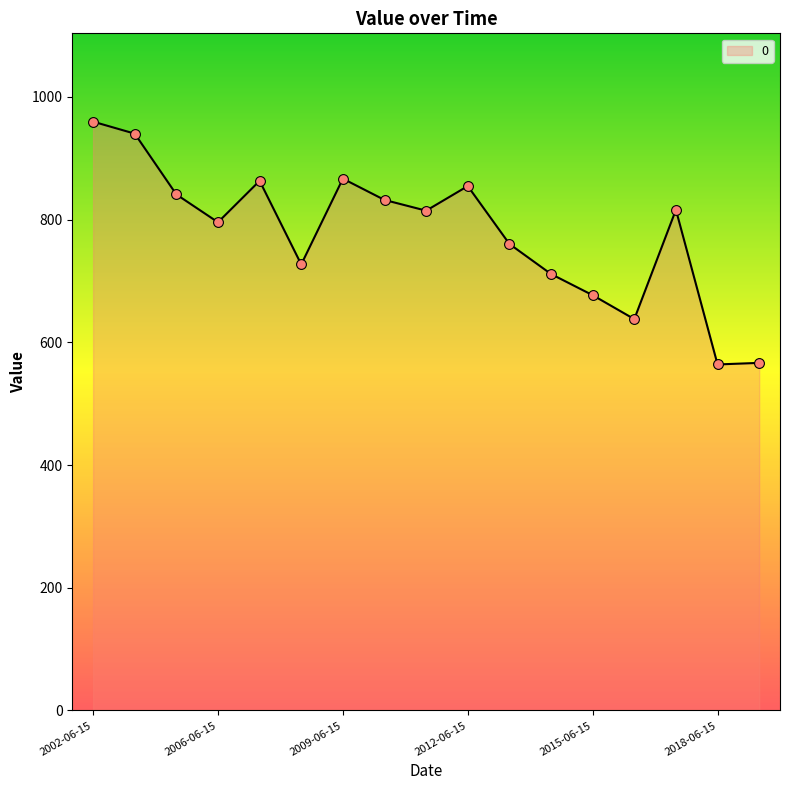

What is the difference between the maximum and minimum values?

395.6